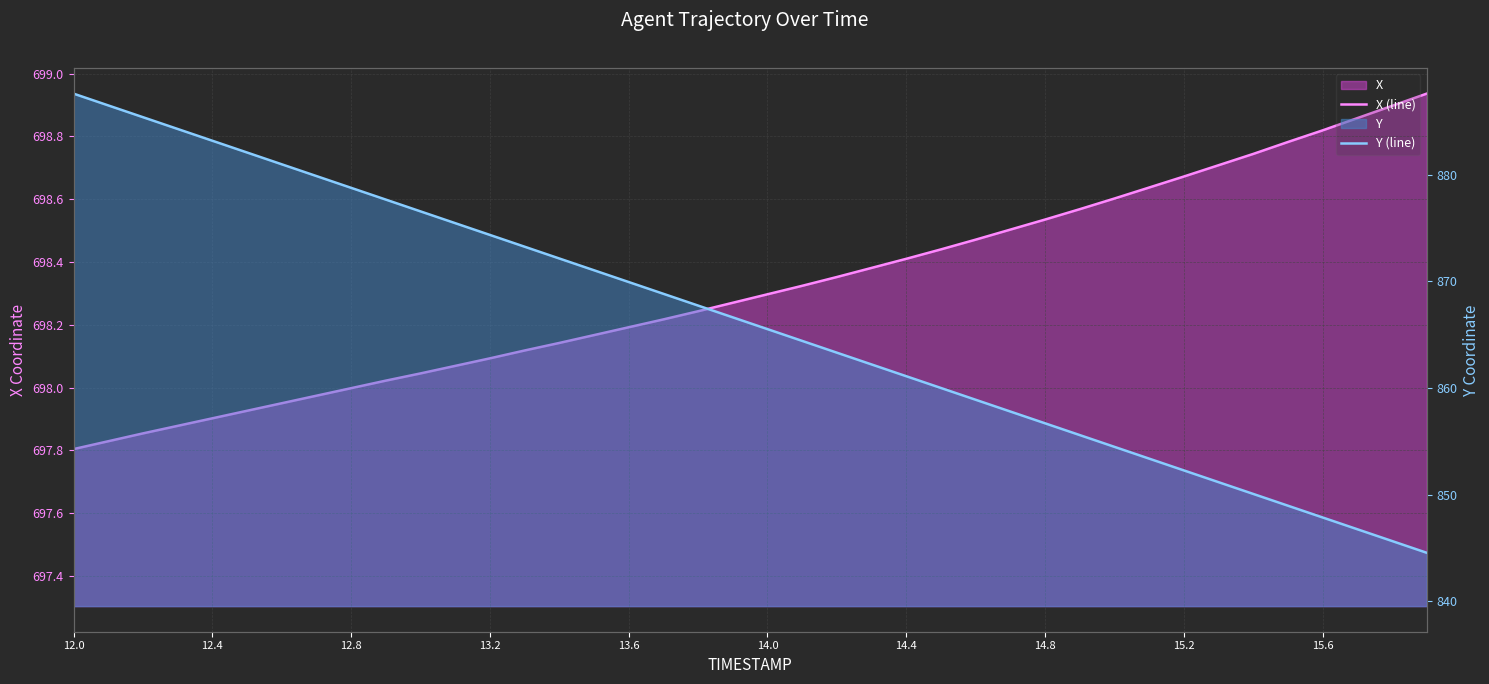

True or false: X (line) and Y (line) intersect in this chart.

False